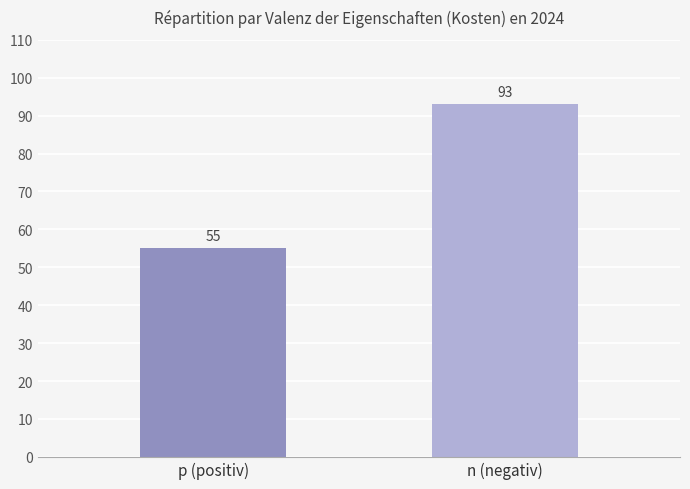

True or false: the data shows 55 at p (positiv).

True